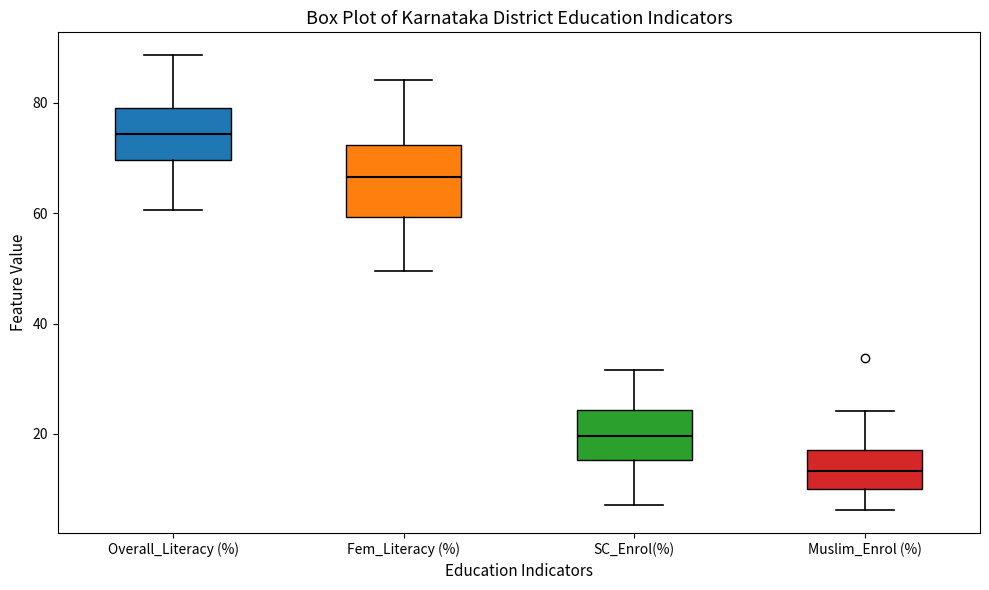

Reading left to right, read every box against the y-axis: the position of its median line, the range the box covers, and the ends of its whiskers. The values are not printed on the chart, so give them approximately, as read against the axis.

Overall_Literacy (%): median 74, box 70 to 78, whiskers 60 to 88
Fem_Literacy (%): median 66, box 60 to 72, whiskers 50 to 84
SC_Enrol(%): median 20, box 16 to 24, whiskers 8 to 32
Muslim_Enrol (%): median 14, box 10 to 18, whiskers 6 to 24